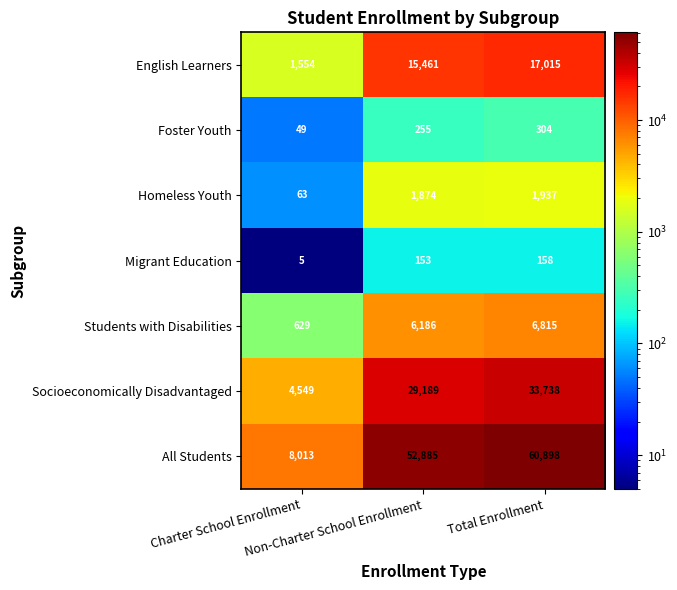

Count the number of categories in the chart.

3